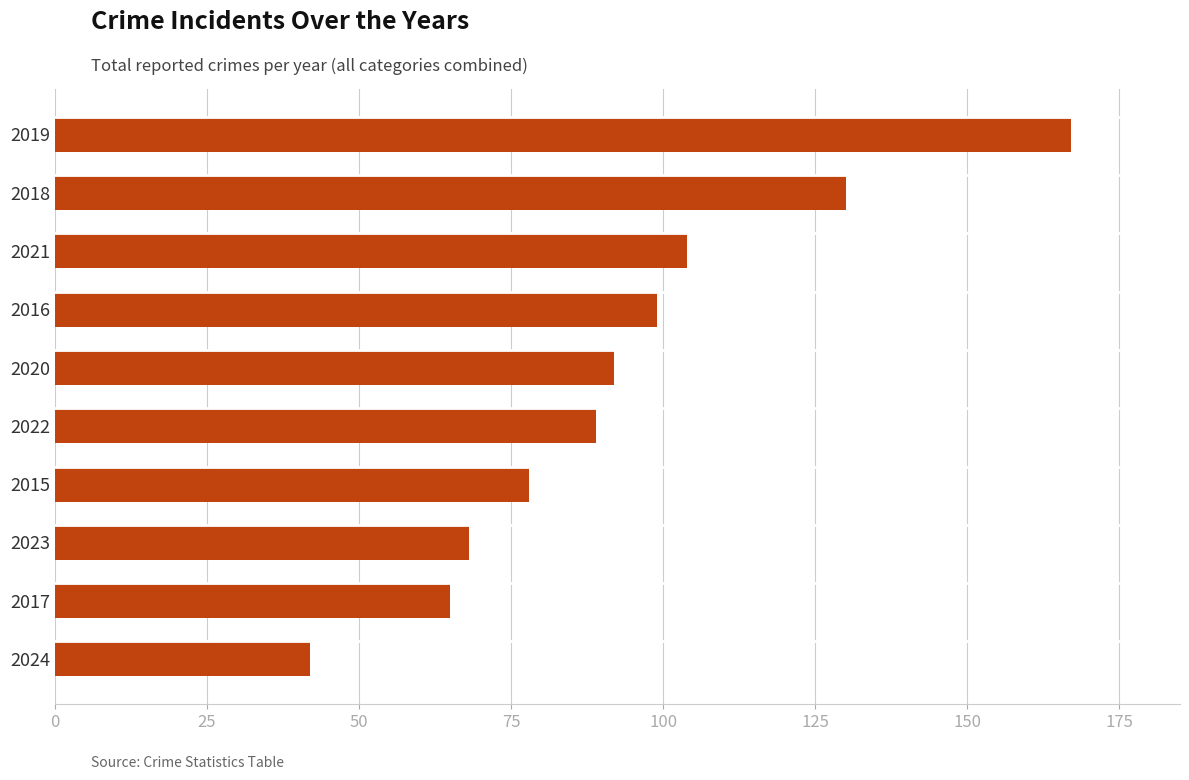

Is it true that the value at 2023 is 68?

True